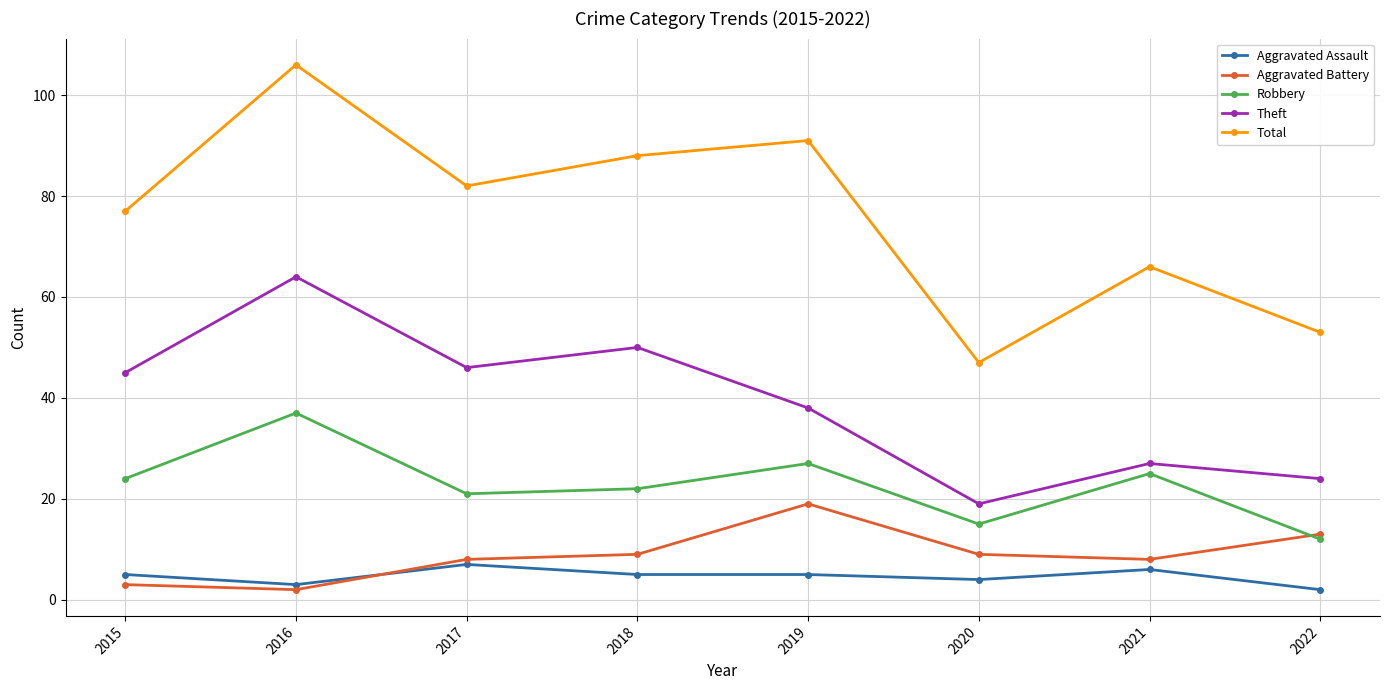

At 2021, list the series in order from smallest to largest.

Aggravated Assault, Aggravated Battery, Robbery, Theft, Total